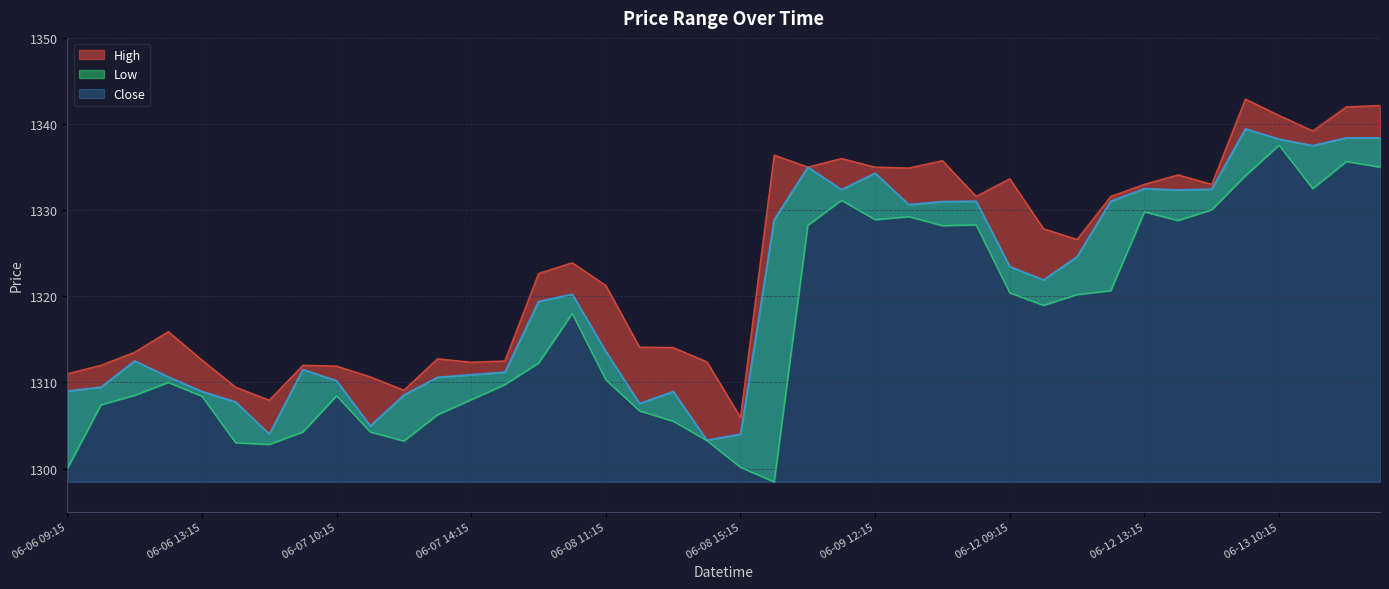

What are all the series names shown in the legend?

High, Close, Low